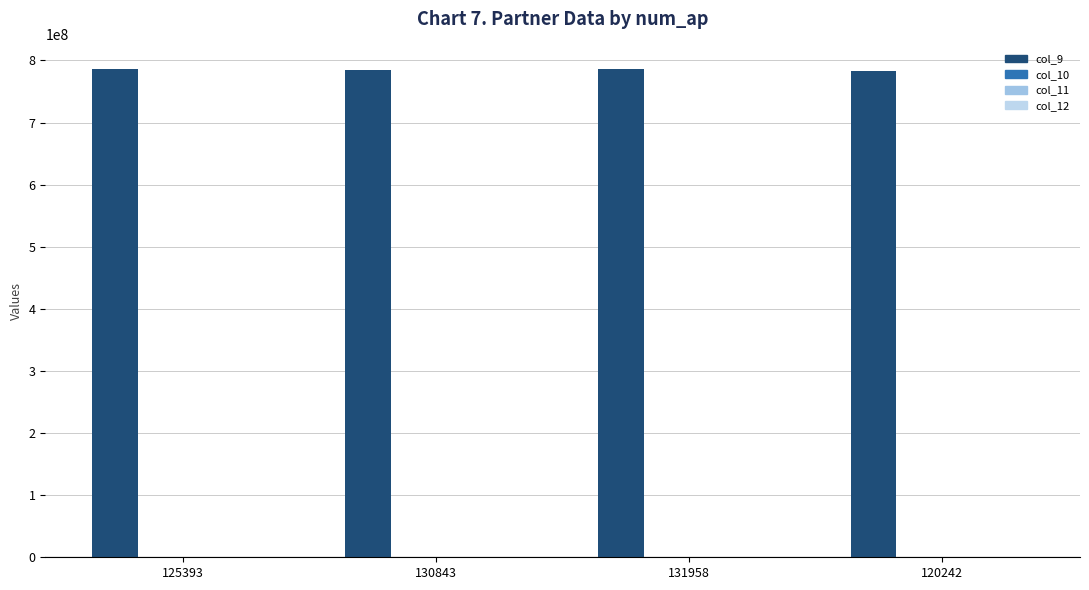

Where is col_9 nearest to the value 784741853?

130843